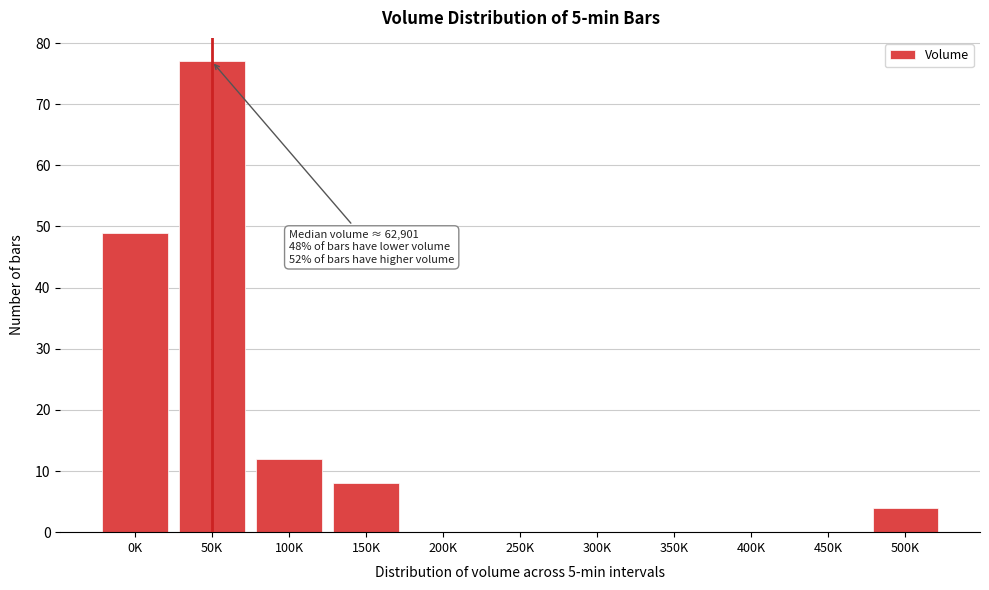

Reading right to left, what are all the values shown in this chart?

500K=4	450K=0	400K=0	350K=0	300K=0	250K=0	200K=0	150K=8	100K=12	50K=77	0K=49